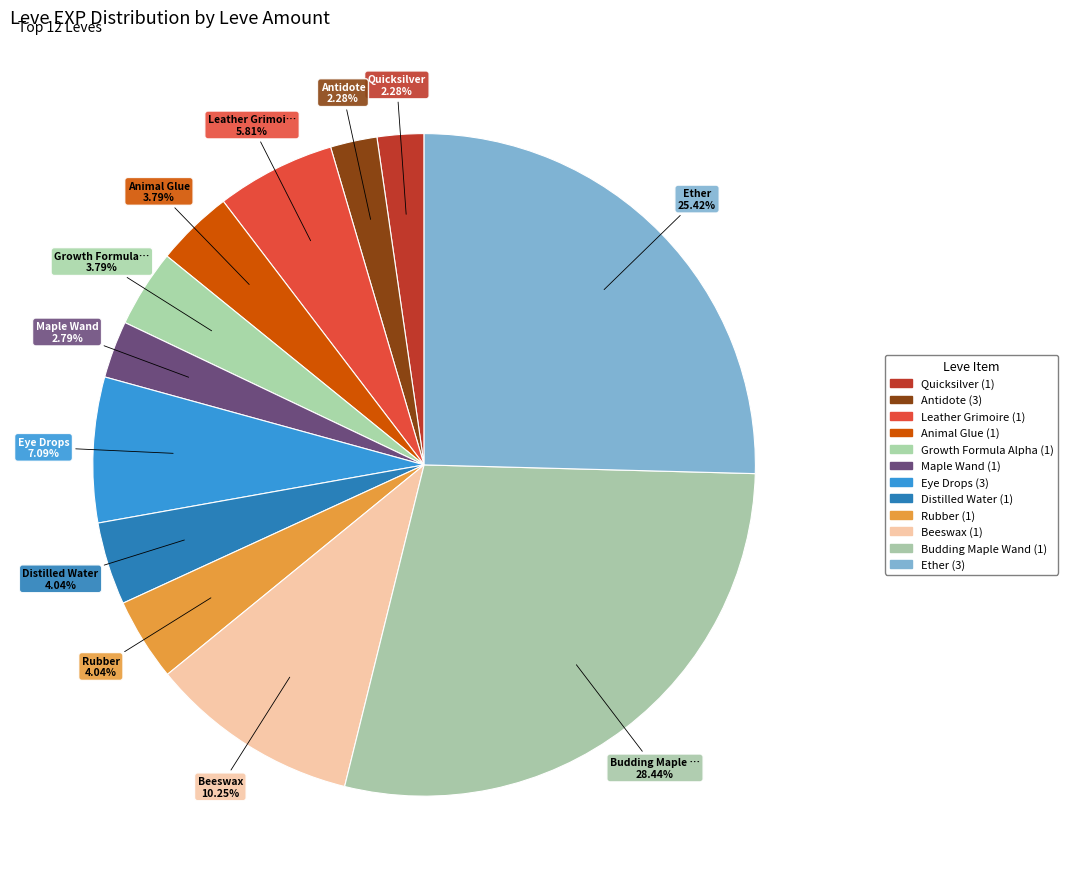

Count the number of slices in the pie.

12